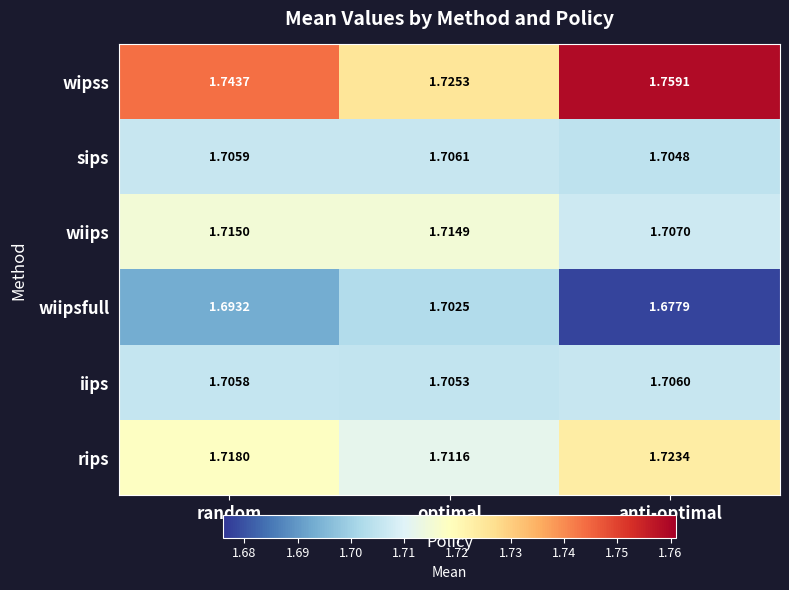

At which label is iips closest to 1?

optimal